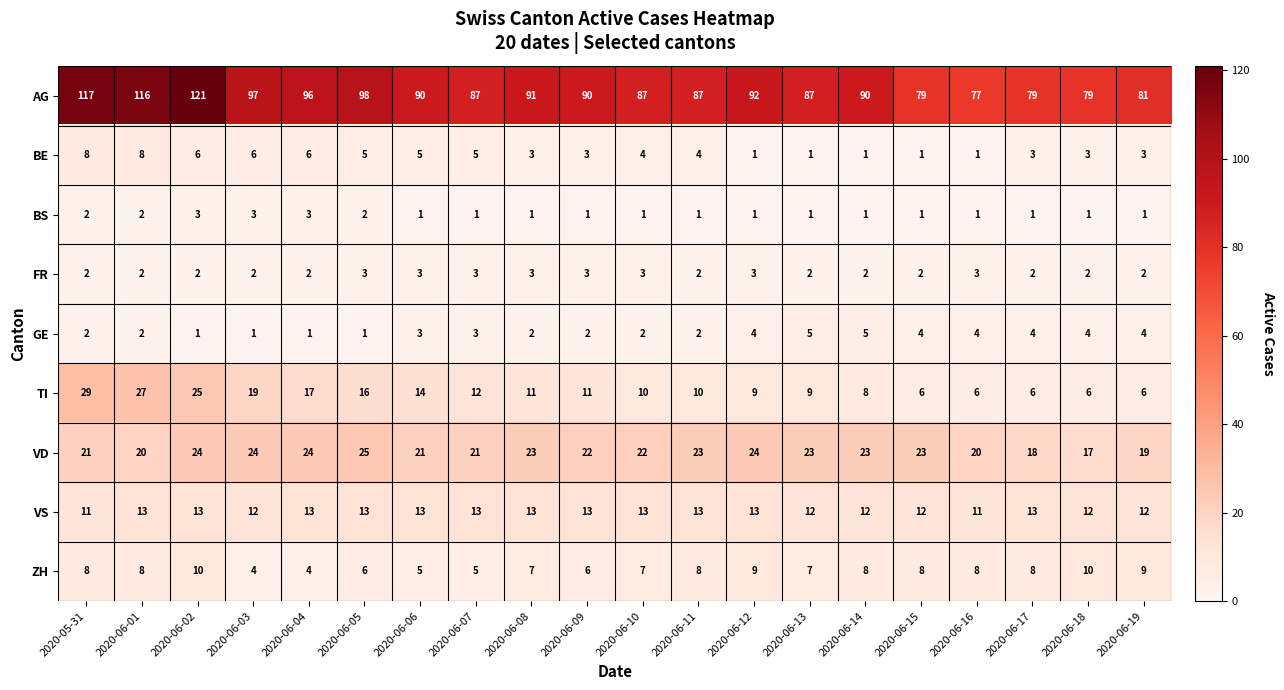

Which series has the widest spread of values?

AG